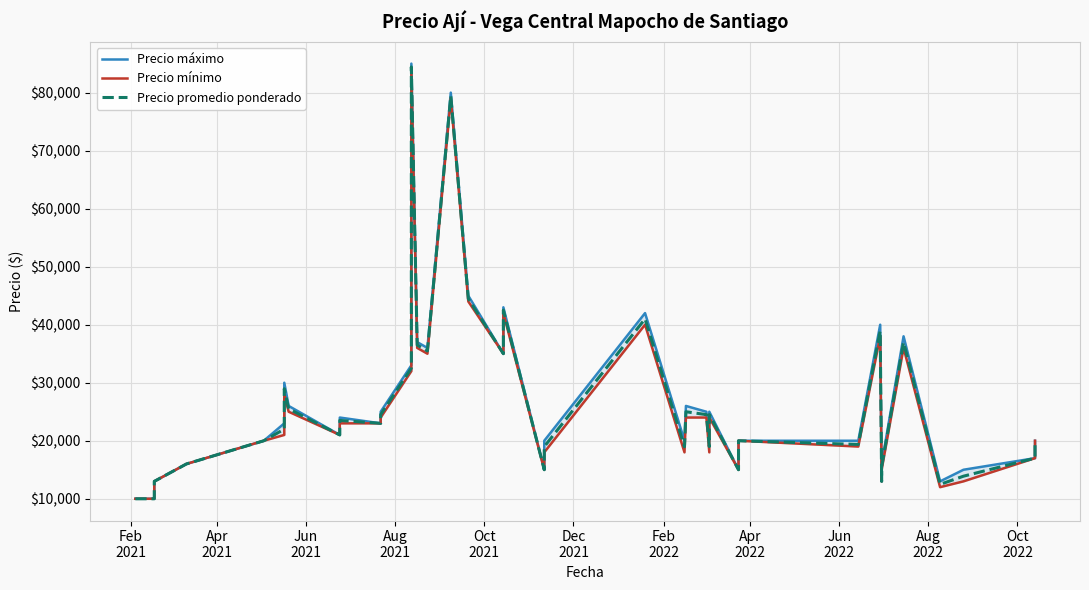

What is the sum of all Precio promedio ponderado values?

1054892